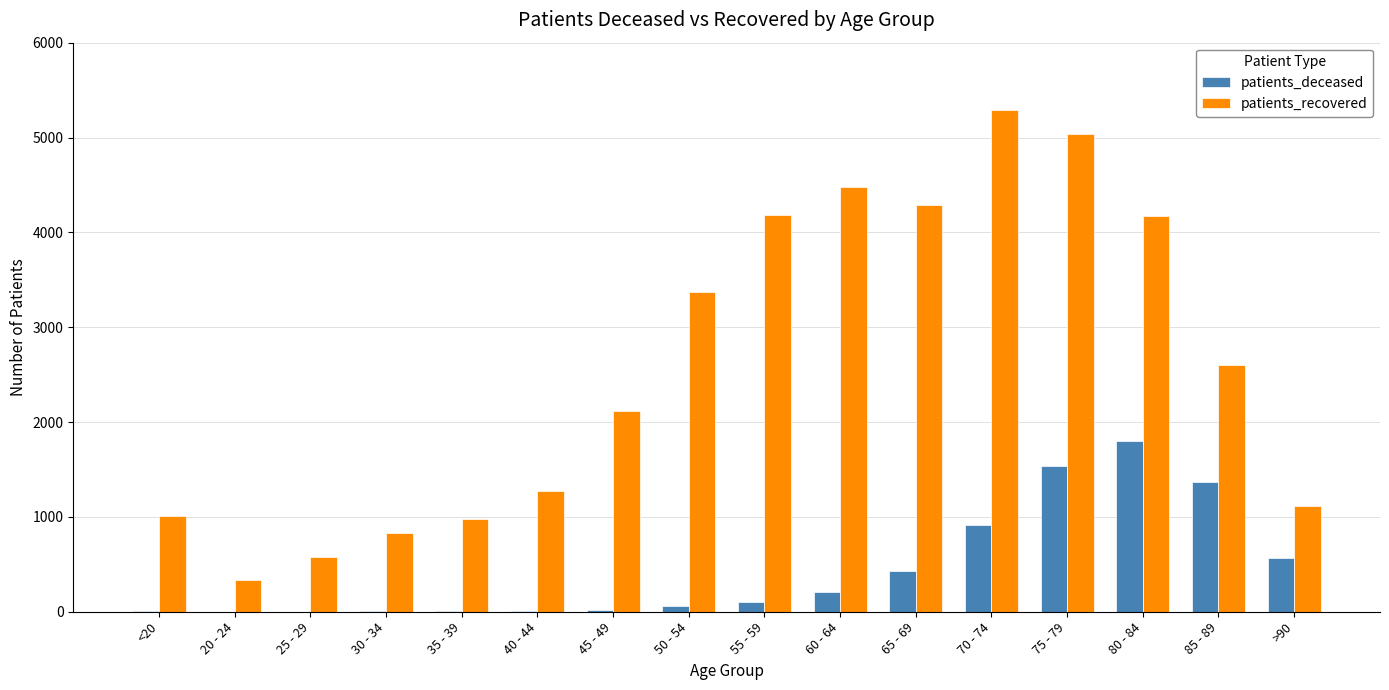

Count the number of data series in this chart.

2